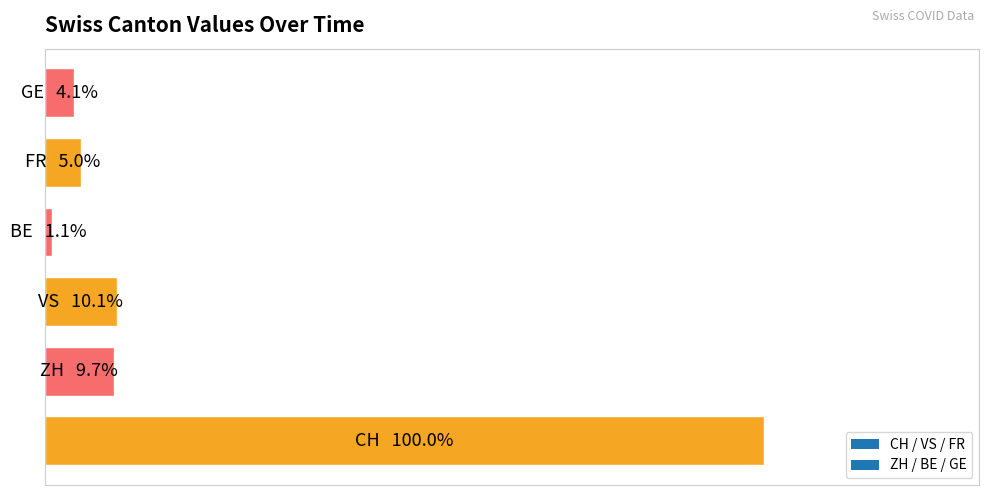

Are the bars horizontal?

Yes